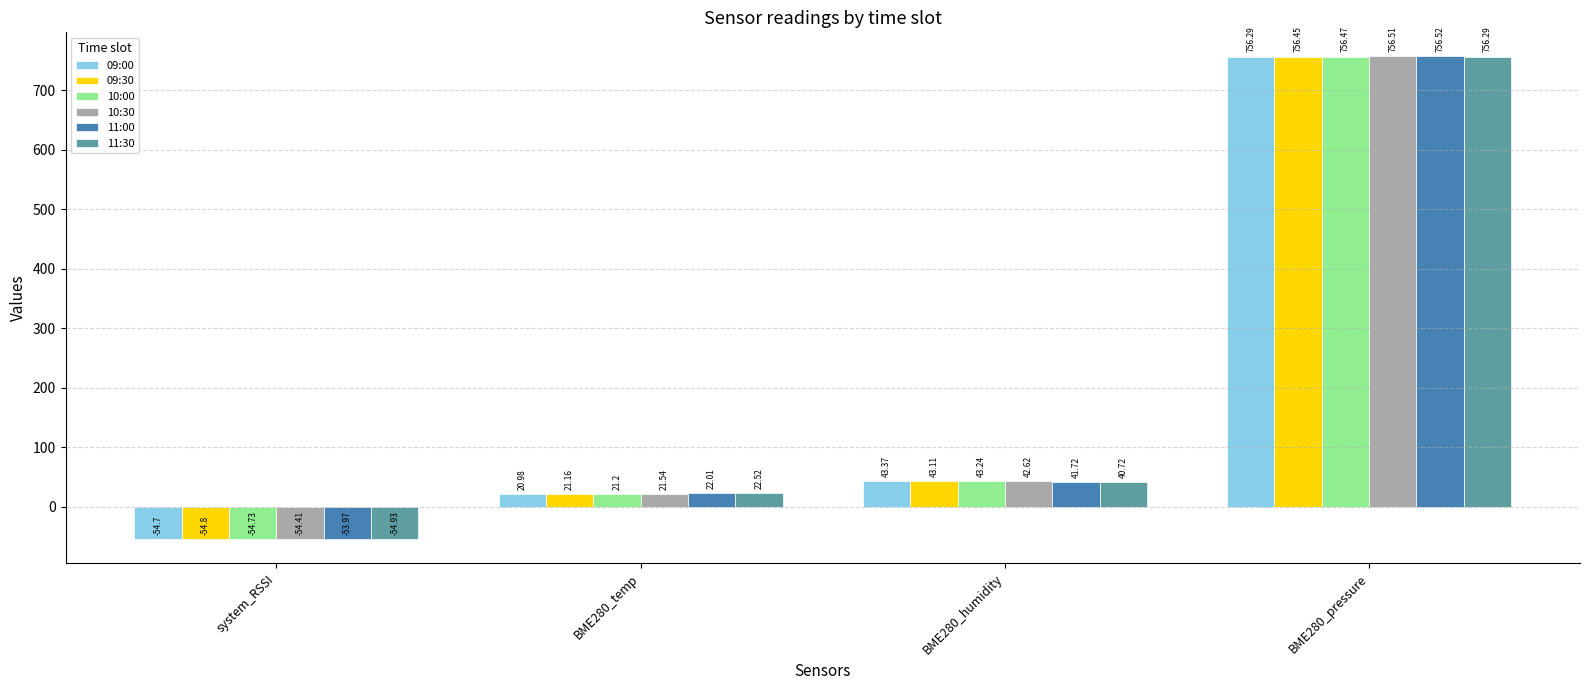

What is the label of the 4th bar from the right?

system_RSSI